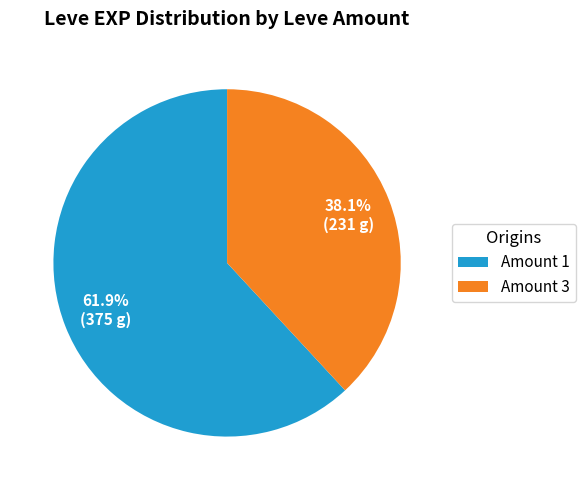

Which slice is the smallest?

Amount 3